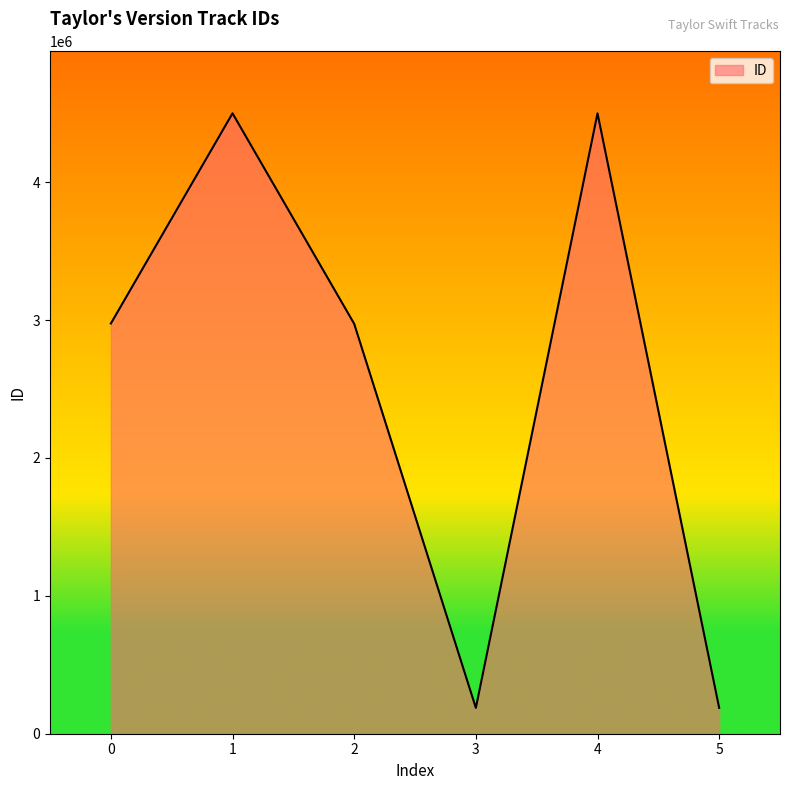

What is the sum of the values at 3 and 4?

4687371